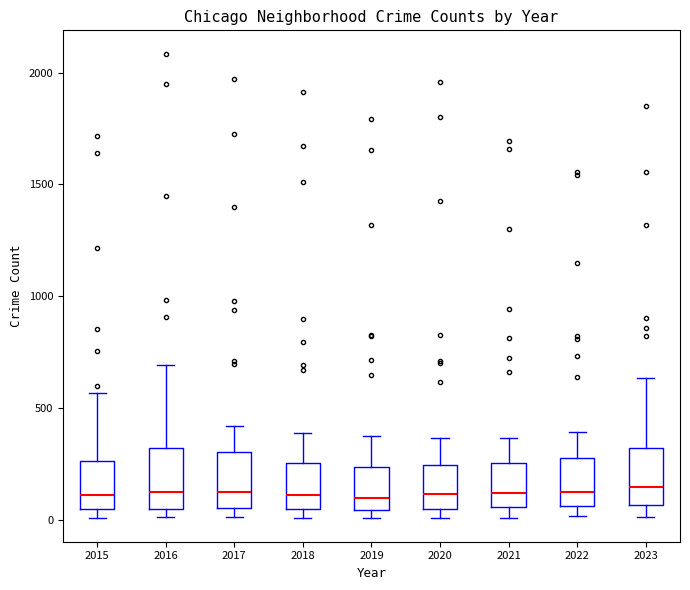

Reading left to right, transcribe this box plot: for each box, give where its median line is, the range the box spans, and where its two whiskers end, as read against the y-axis. The values are not printed on the chart, so give them approximately, as read against the axis.

2015: median 100, box 50 to 250, whiskers 0 to 550
2016: median 150, box 50 to 300, whiskers 0 to 700
2017: median 100, box 50 to 300, whiskers 0 to 400
2018: median 100, box 50 to 250, whiskers 0 to 400
2019: median 100, box 50 to 250, whiskers 0 to 400
2020: median 100, box 50 to 250, whiskers 0 to 350
2021: median 100, box 50 to 250, whiskers 0 to 350
2022: median 100, box 50 to 250, whiskers 0 to 400
2023: median 150, box 50 to 300, whiskers 0 to 650